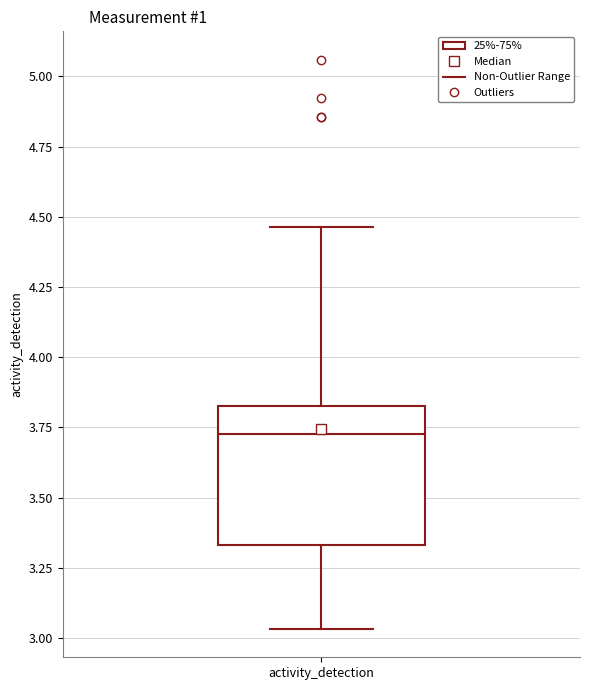

Transcribe this box plot: give where the median line is, the range the box spans, and where the two whiskers end, as read against the y-axis. The values are not printed on the chart, so give them approximately, as read against the axis.

median 3.75, box 3.35 to 3.85, whiskers 3.05 to 4.45